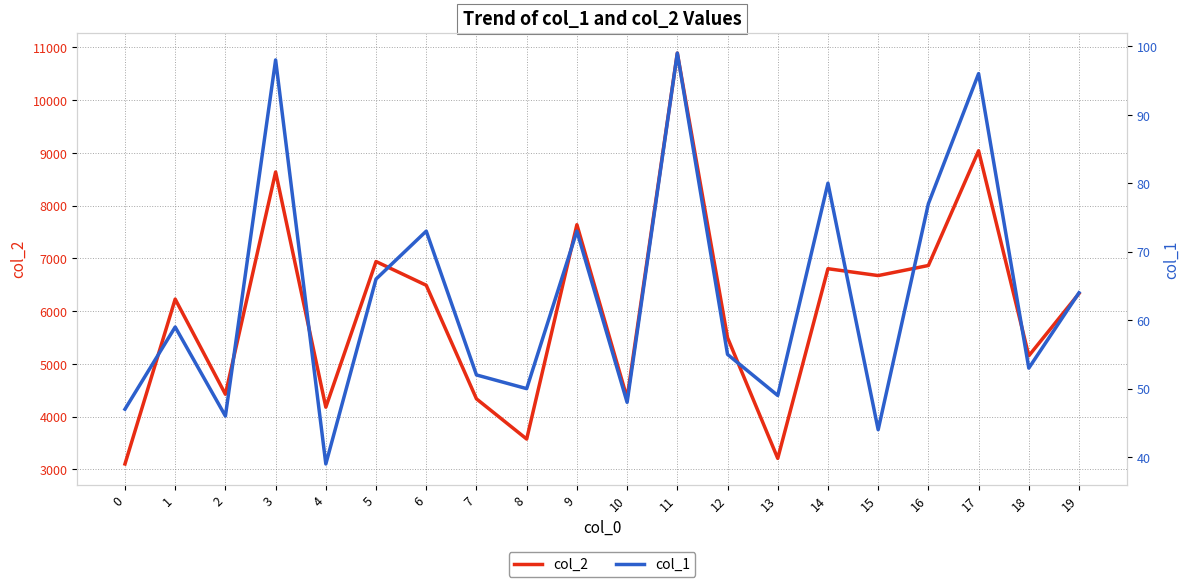

At how many categories does at least one series exceed 368?

20